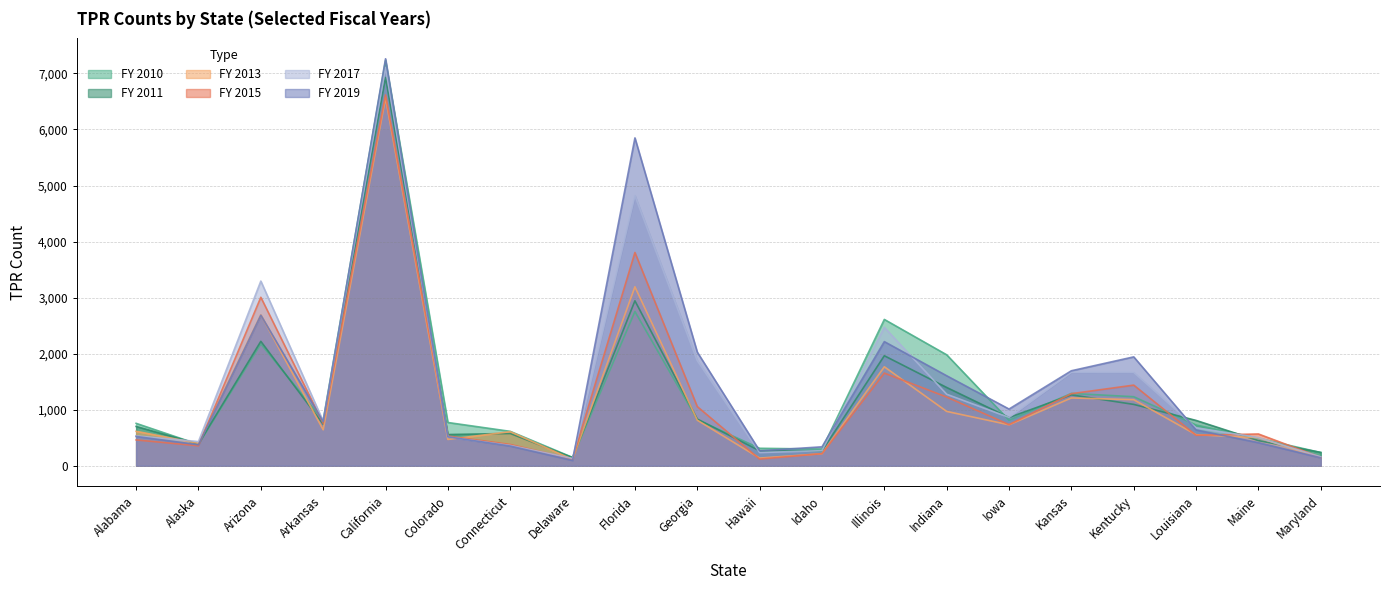

What value does the FY 2019 series have at Maine, to the nearest 100?

400